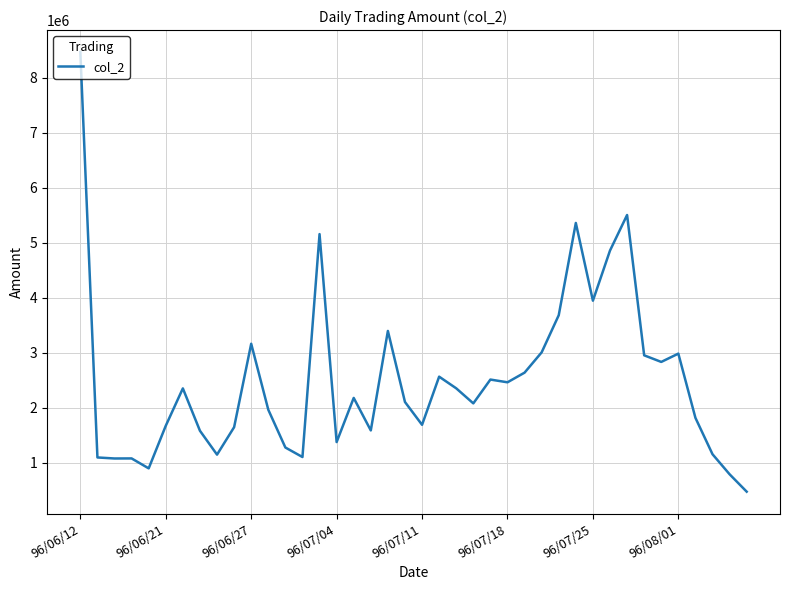

What is the greatest value displayed?

8466650